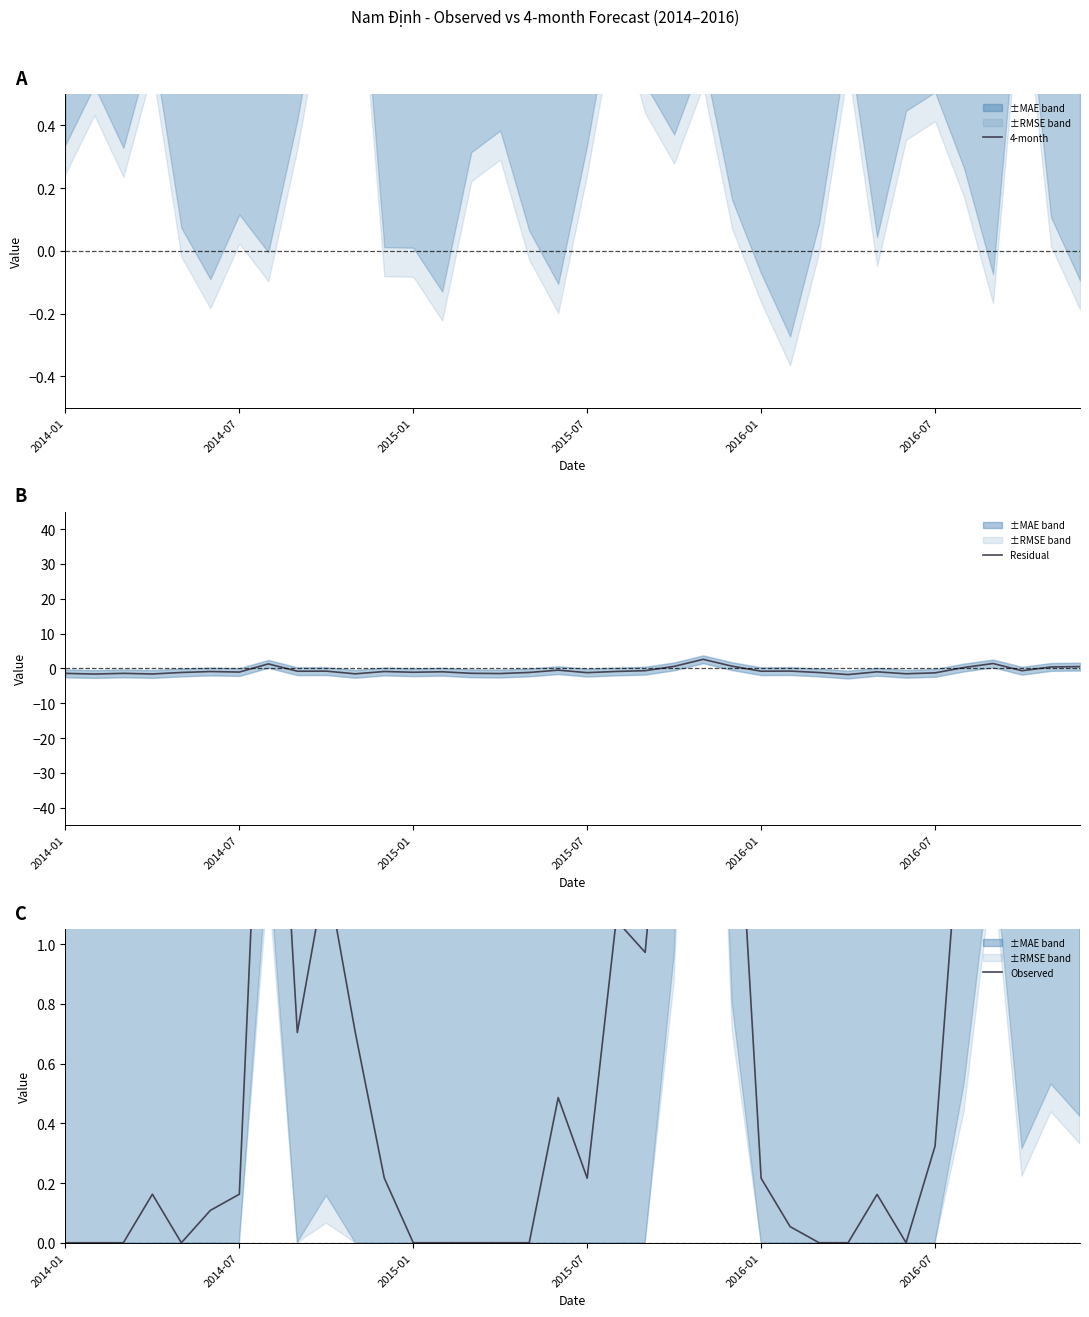

The value of 4-month at 32 is 1.0. True or false?

True